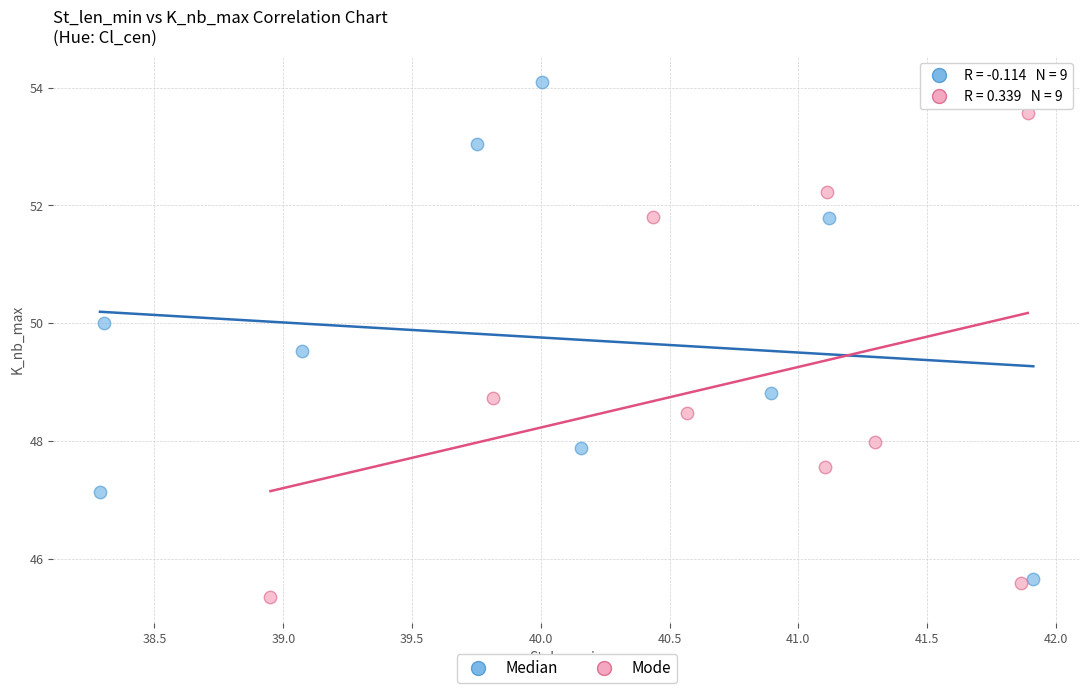

Which series reaches the maximum Y coordinate?

Median